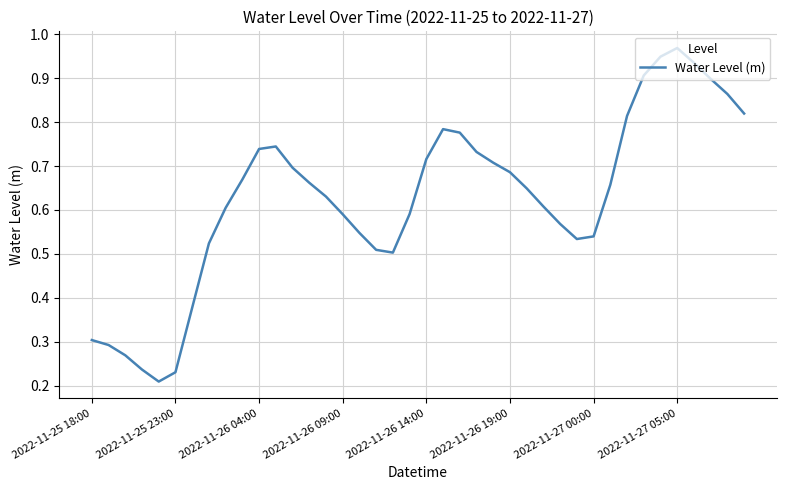

Which label corresponds to the largest value in the chart?

2022-11-27 05:00